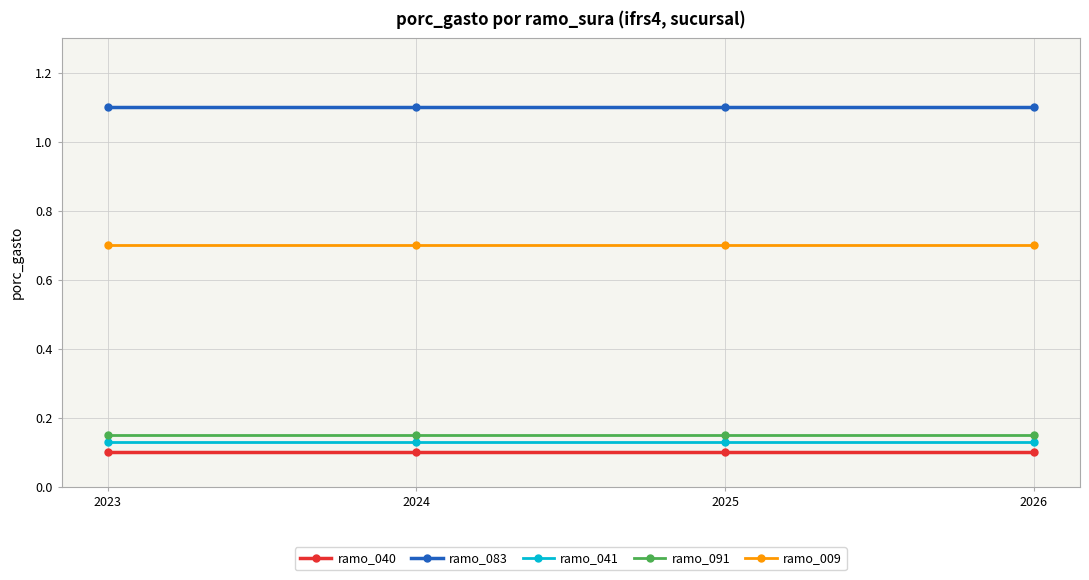

What is the sum of all ramo_040 values?

0.4